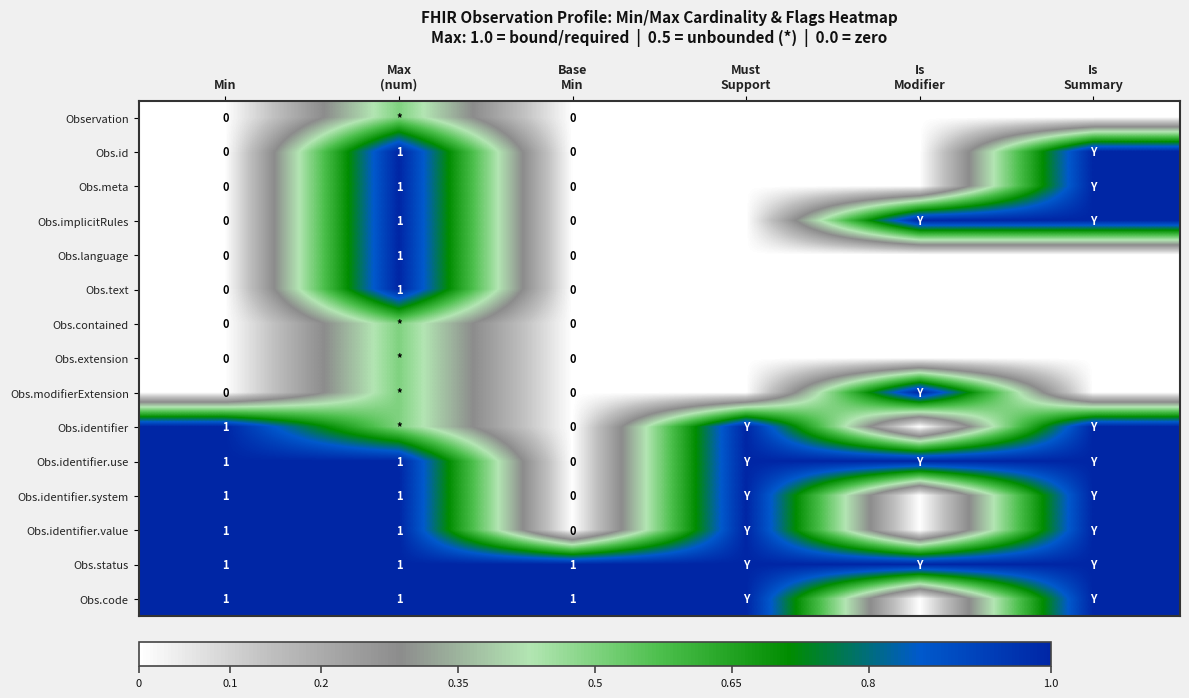

Which series has the largest total across all categories?

Obs.status